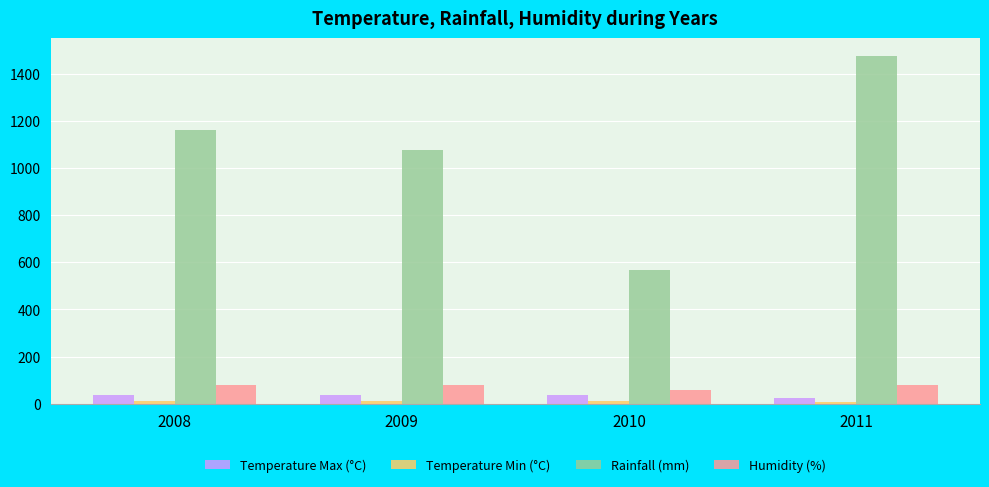

What is the spread (max minus min) of values at 2009?

1064.4